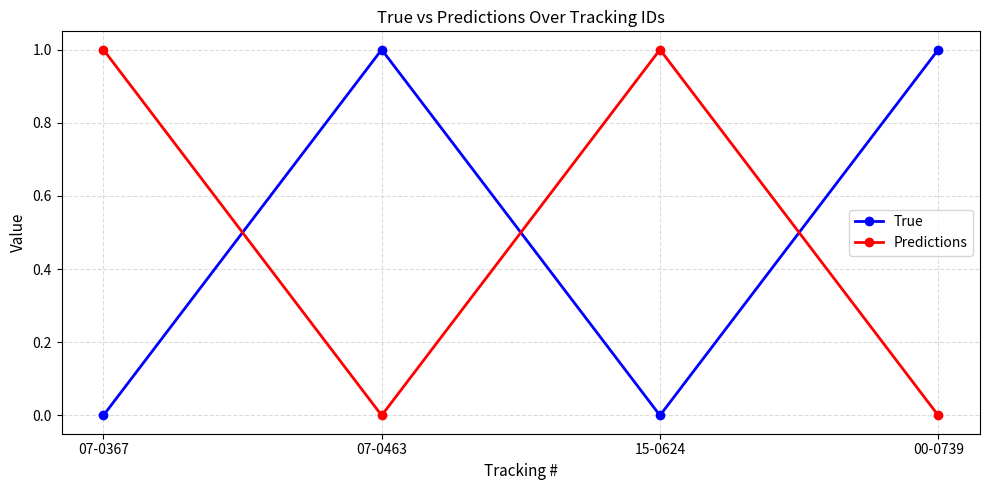

True or false: True has a value of 0 at 15-0624.

True